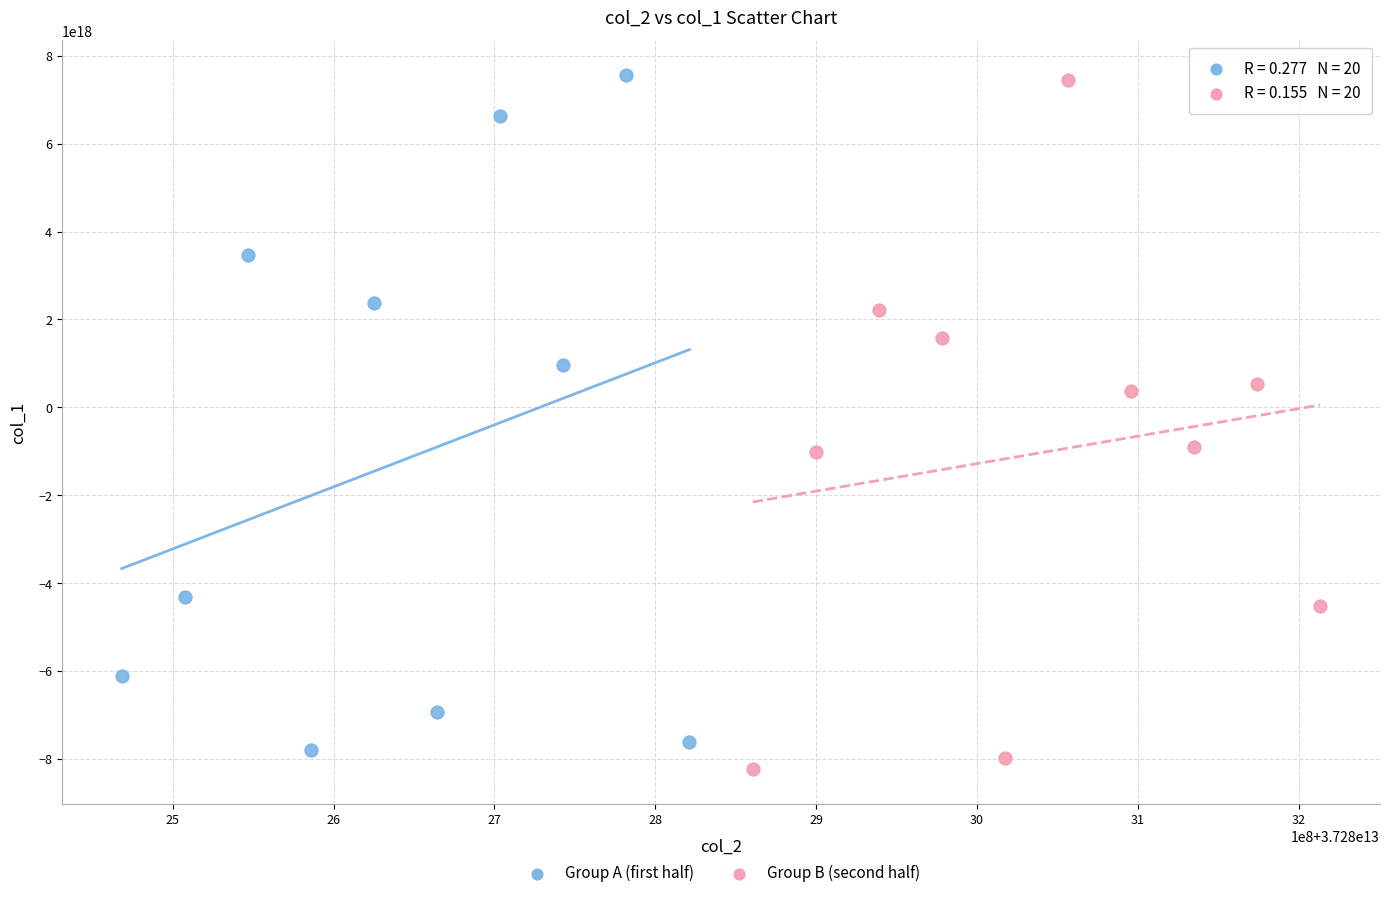

Which series has the widest spread of Y values?

Group B (second half)